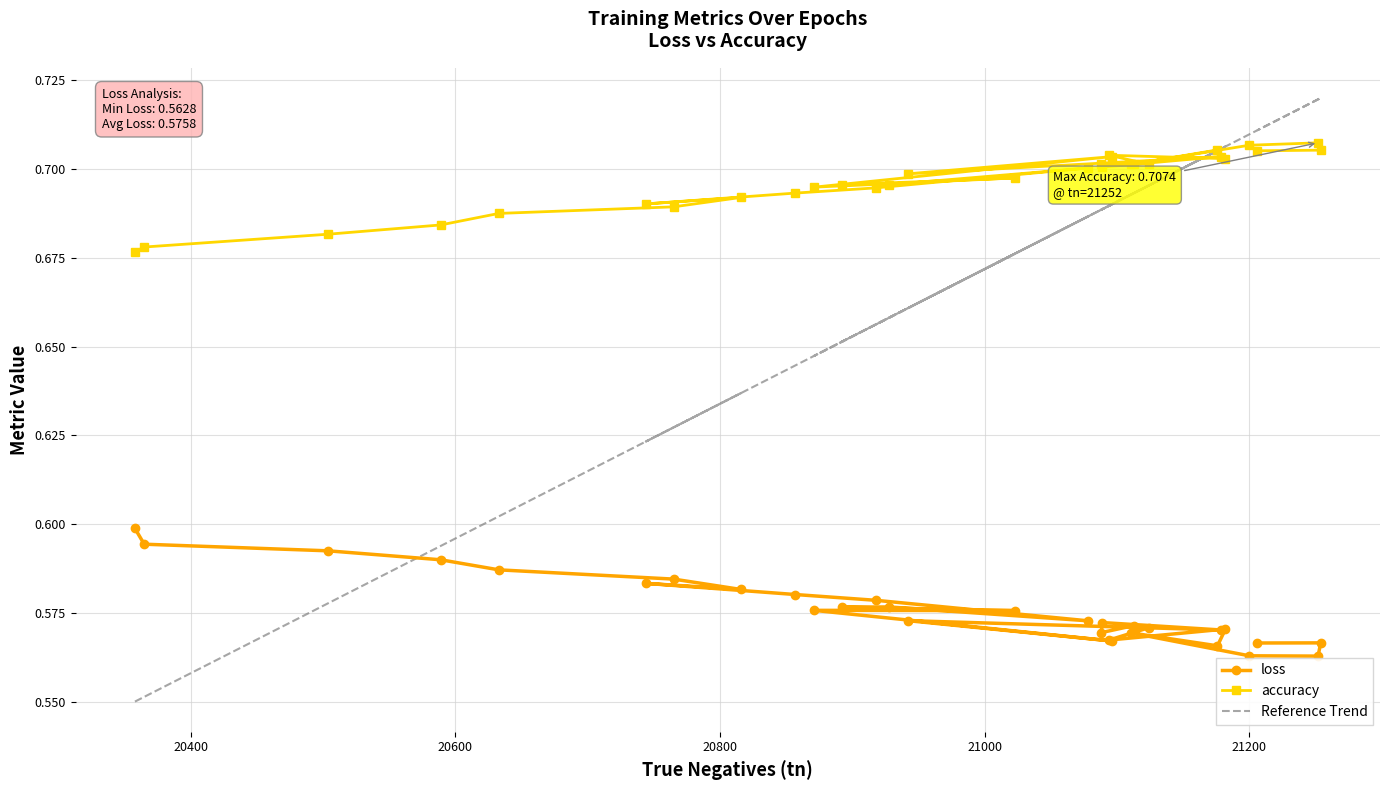

True or false: loss and accuracy cross at least once.

False